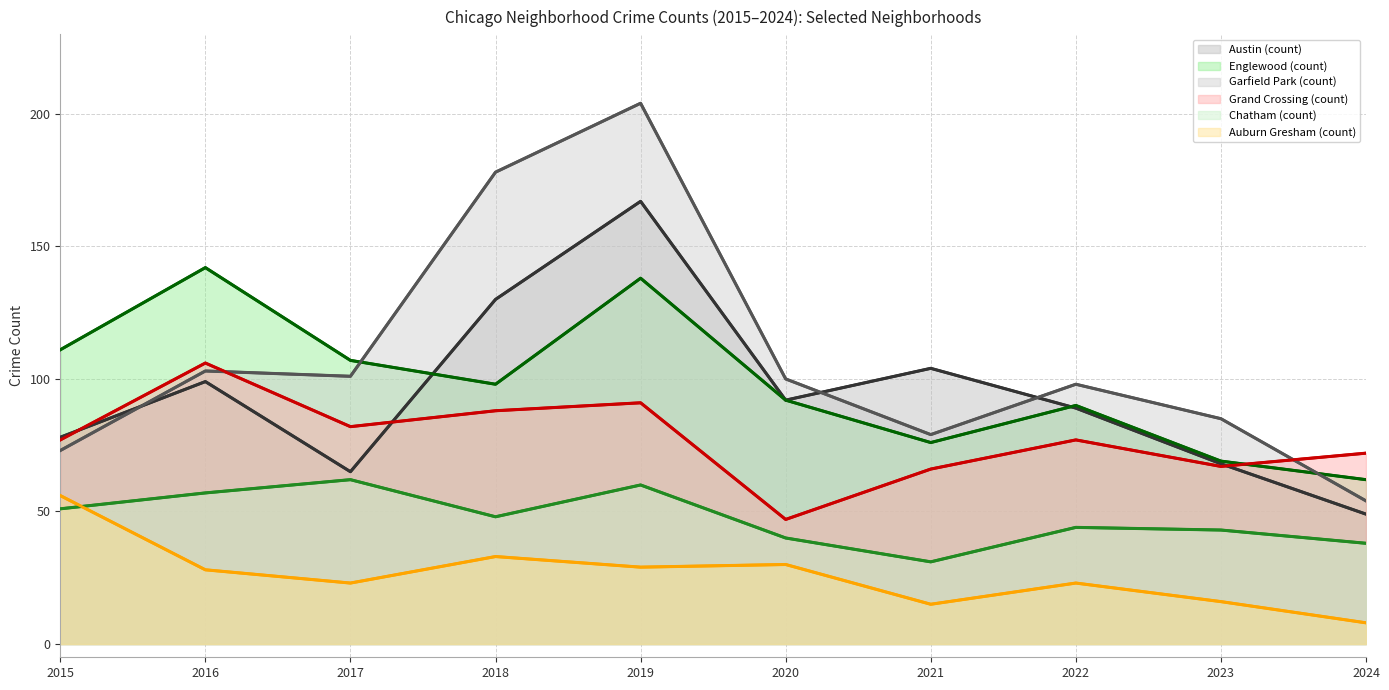

What is the value of the Austin point at the 5th from the left?

167